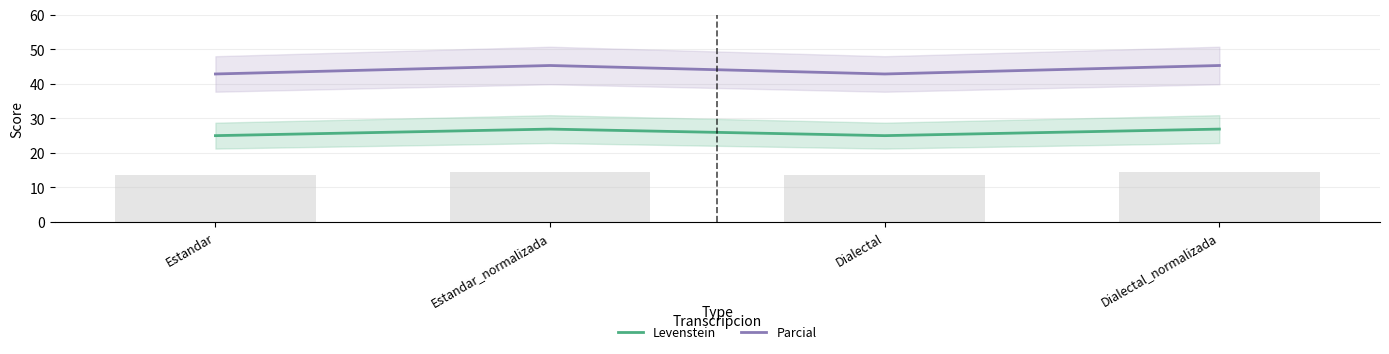

What is the value of the Parcial bar at the 2nd from the left?

45.3